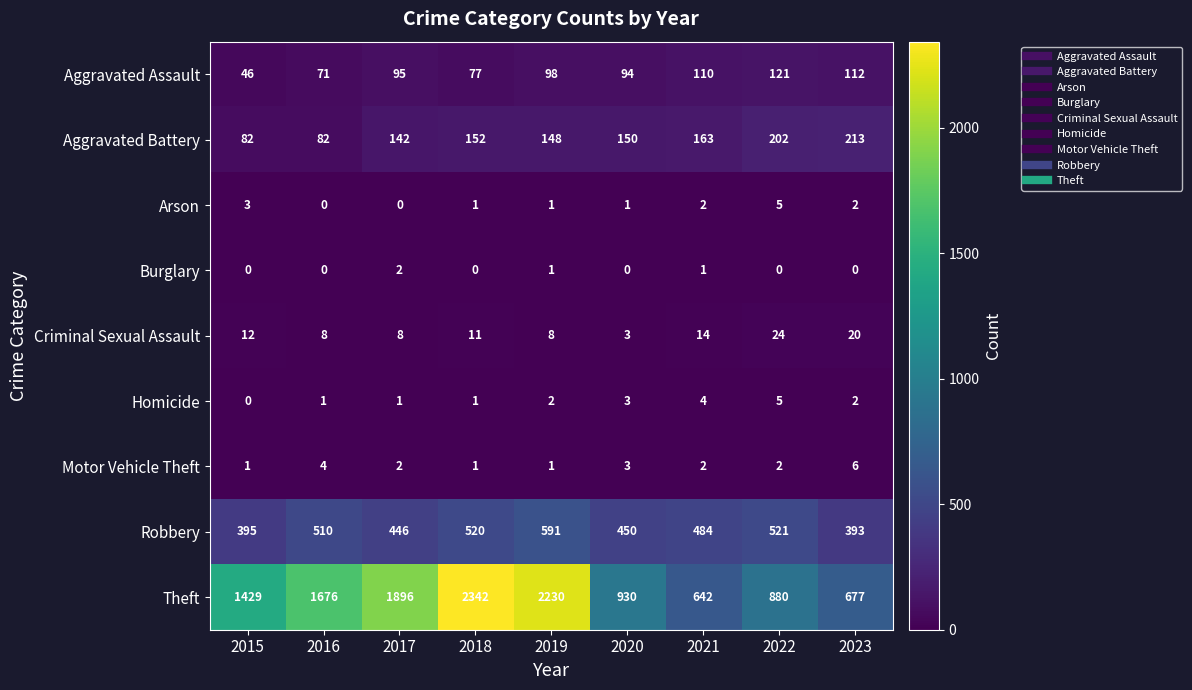

What is the difference between the maximum and minimum values in the Aggravated Assault series?

75